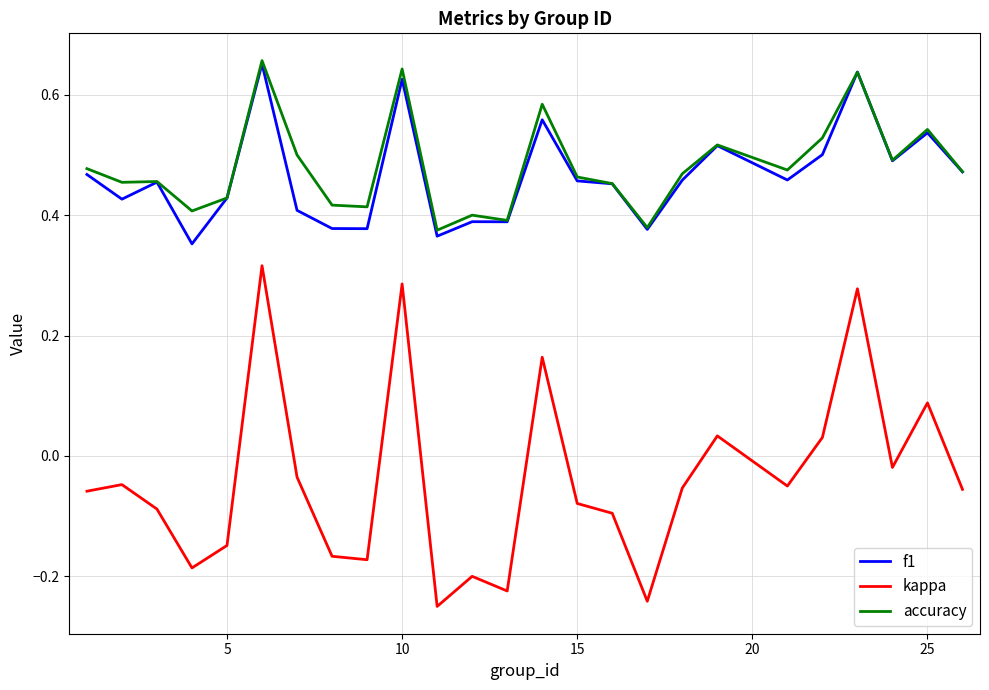

Is this an area chart (filled region under the line)?

No